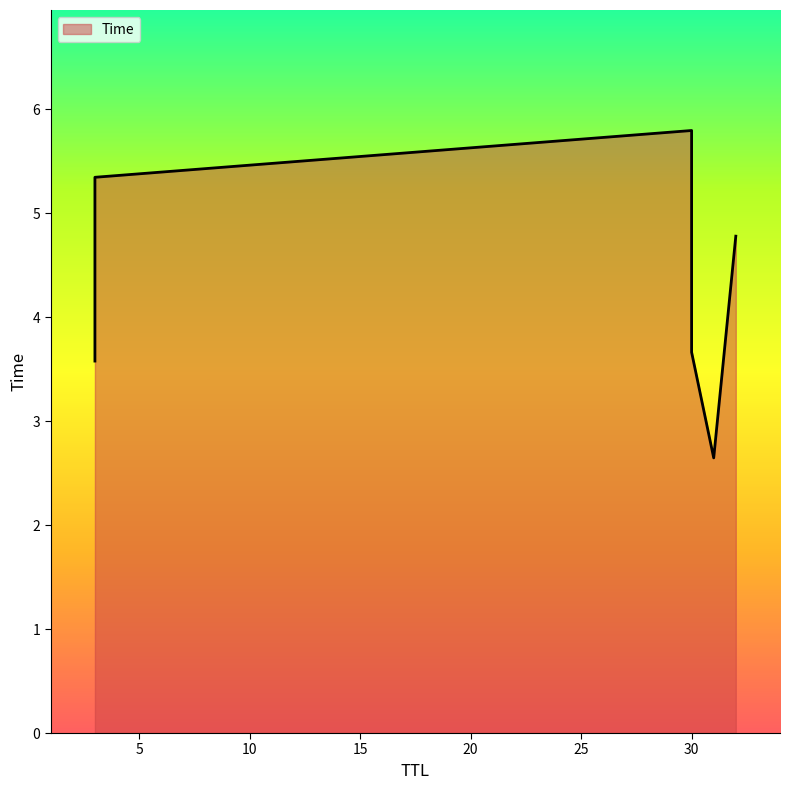

How many lines are shown in the chart?

1